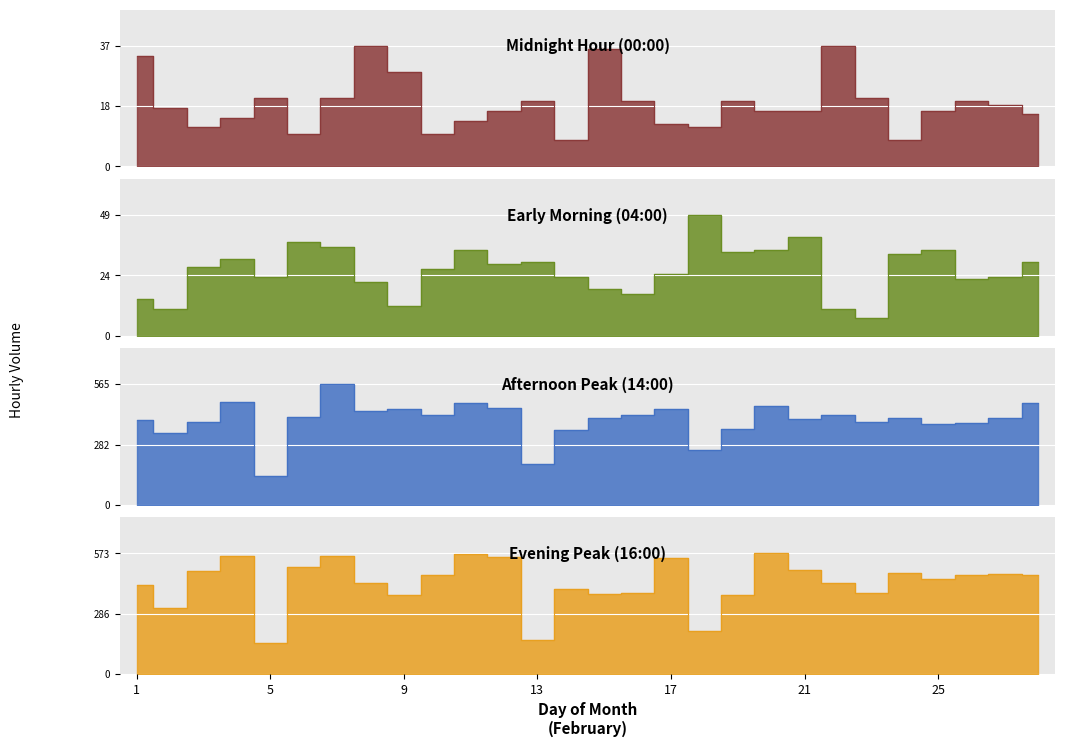

What is the value of the 04:00:00 point at the 25th from the left?

35